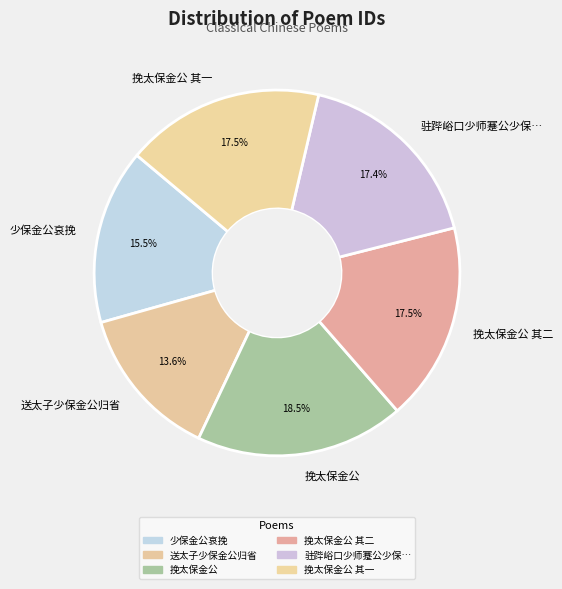

Is the sum of 挽太保金公 其一 and 送太子少保金公归省 greater than half?

No